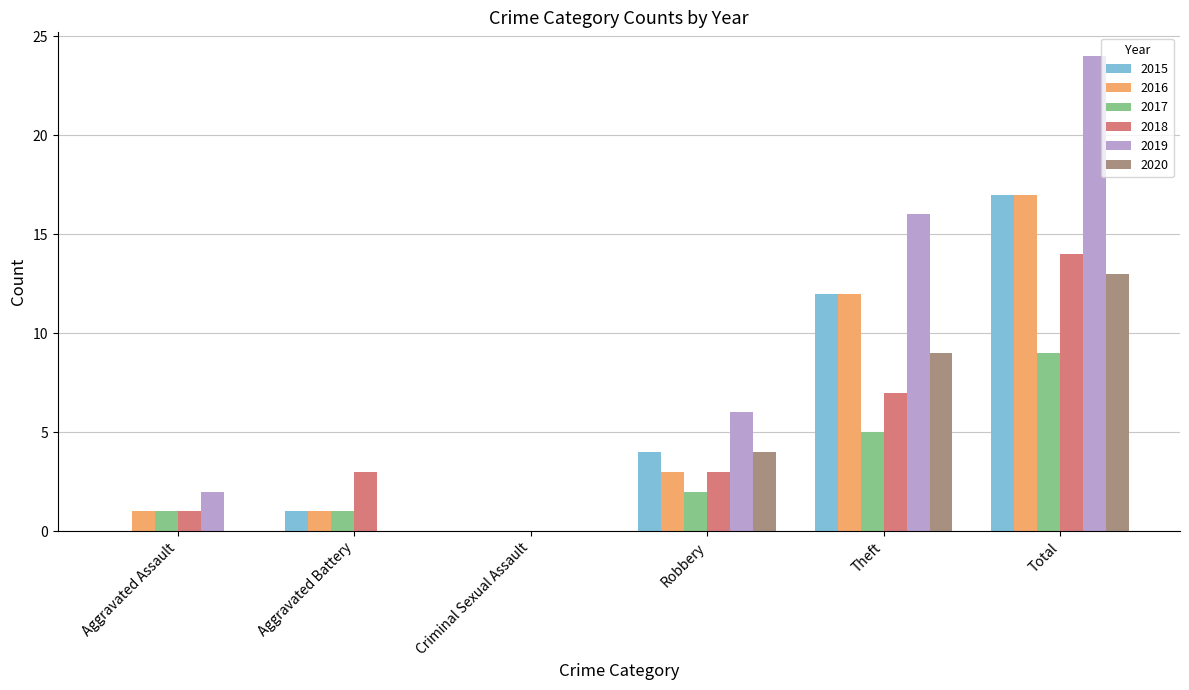

What is the maximum value shown in the chart?

24